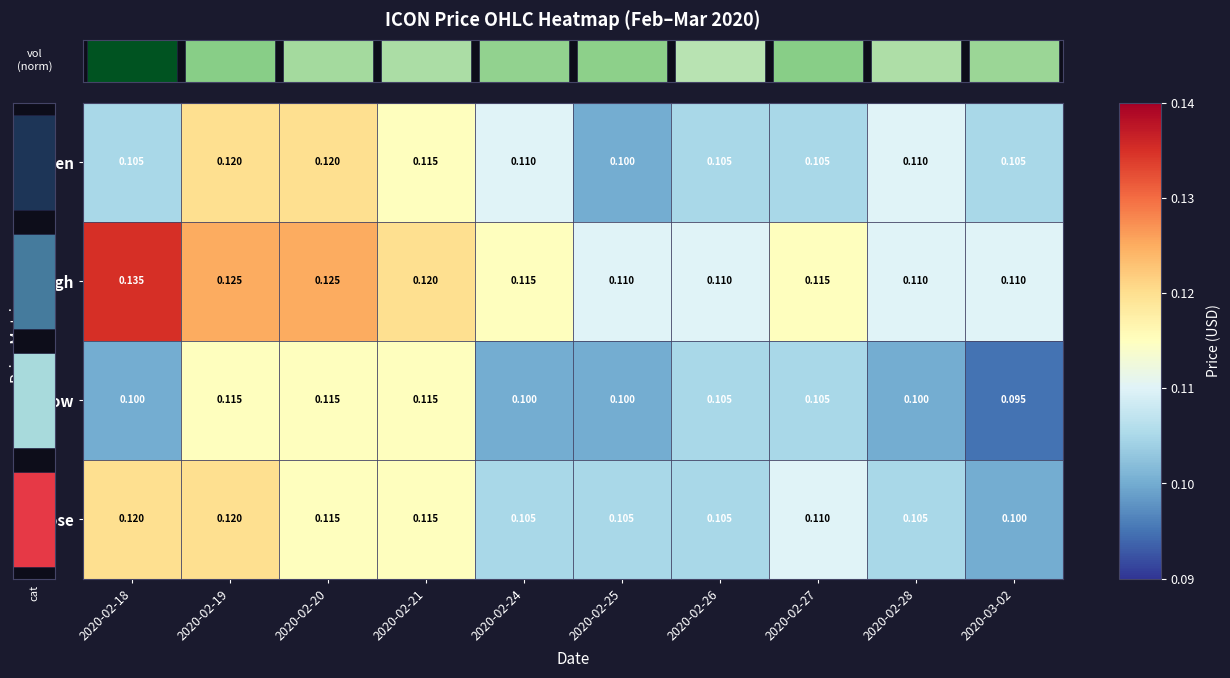

Read the low value at 2020-02-24.

0.1